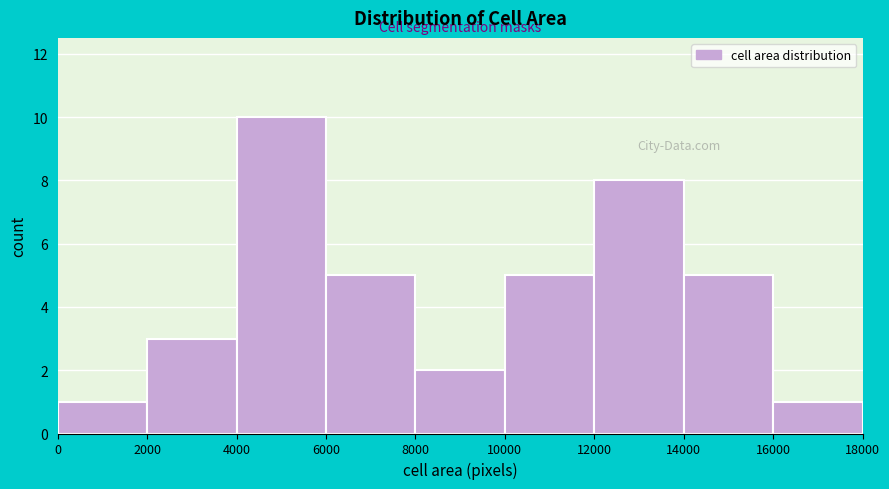

Reading left to right, transcribe this chart: for each bar, give the range it covers on the x-axis and its height. The values are not printed on the chart, so give them approximately, as read against the axis.

0 to 2000: 1
2000 to 4000: 3
4000 to 6000: 10
6000 to 8000: 5
8000 to 10000: 2
10000 to 12000: 5
12000 to 14000: 8
14000 to 16000: 5
16000 to 18000: 1